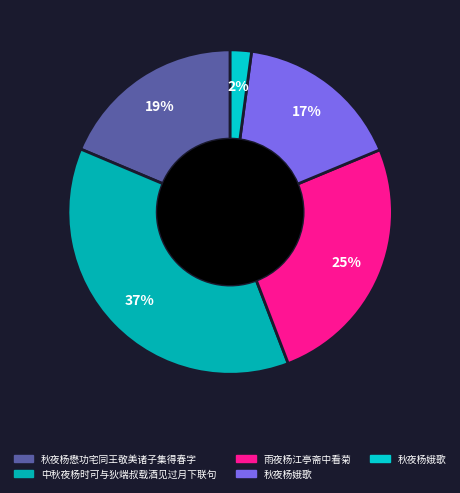

How many slices are in this pie chart?

5